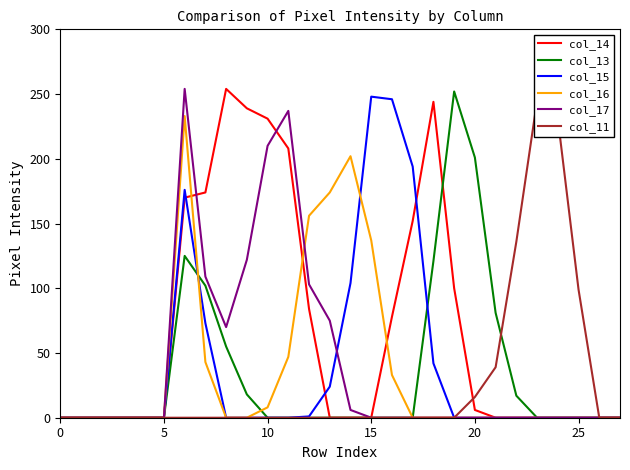

Which has a higher value, 27 or 16?

16